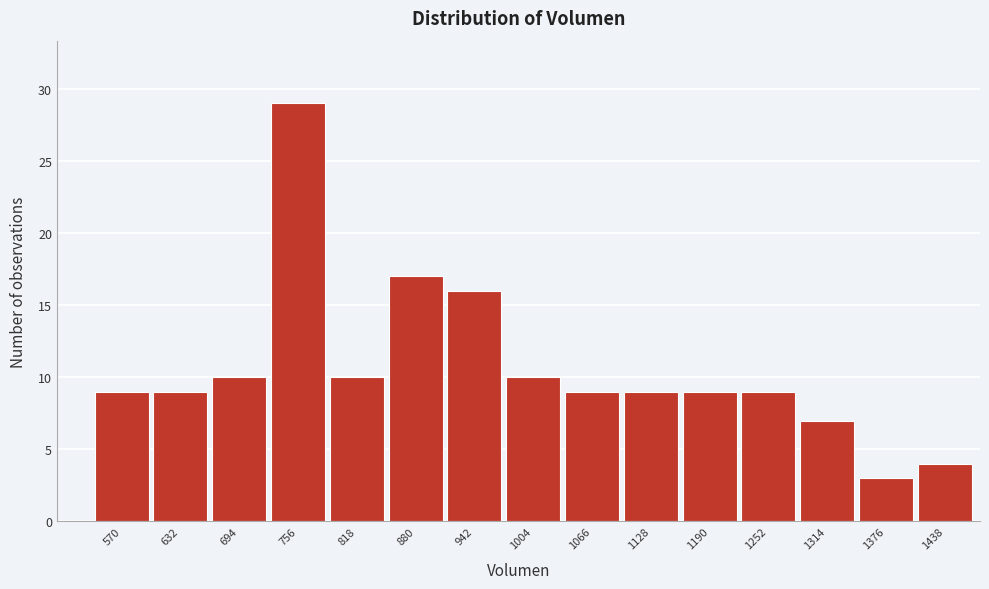

Reading right to left, list all the values displayed in this chart.

4	3	7	9	9	9	9	10	16	17	10	29	10	9	9